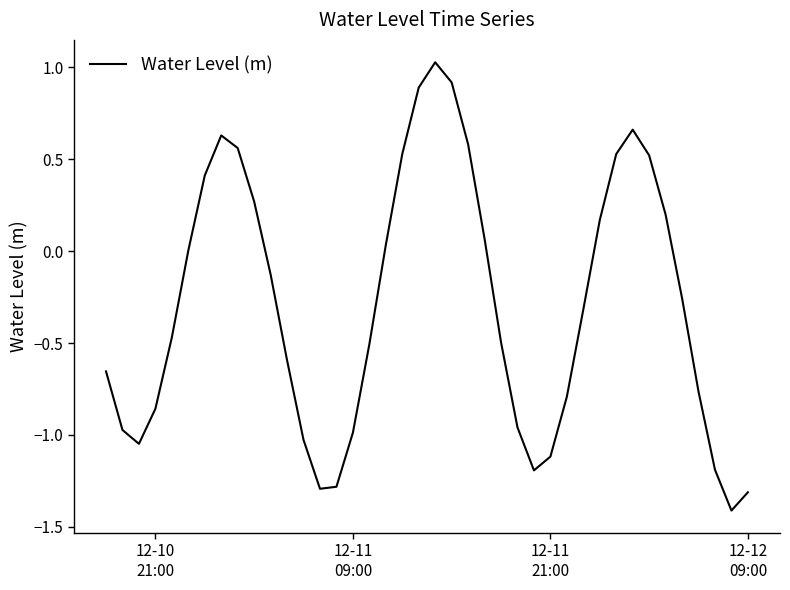

What is the difference between the maximum and minimum values?

2.4